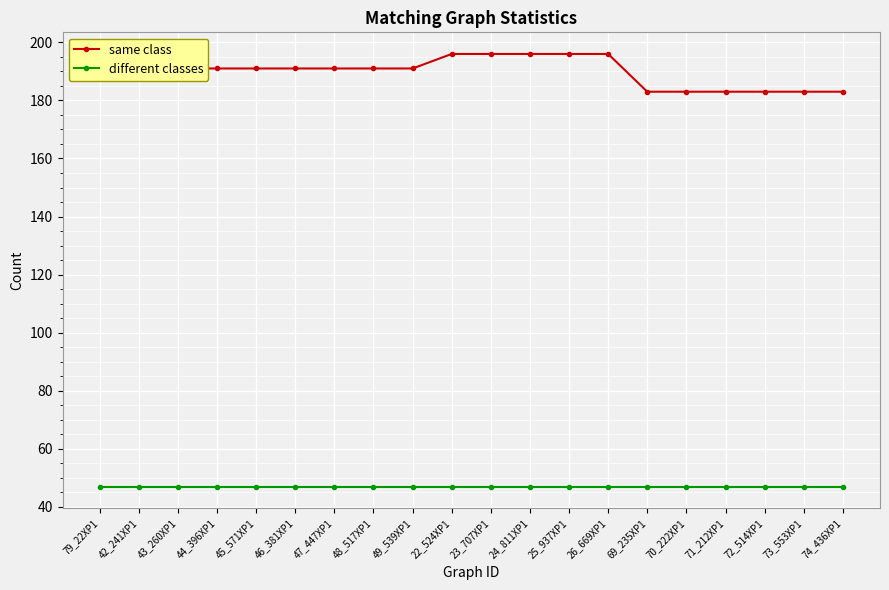

The value of same class at 44_396XP1 is 191. True or false?

True